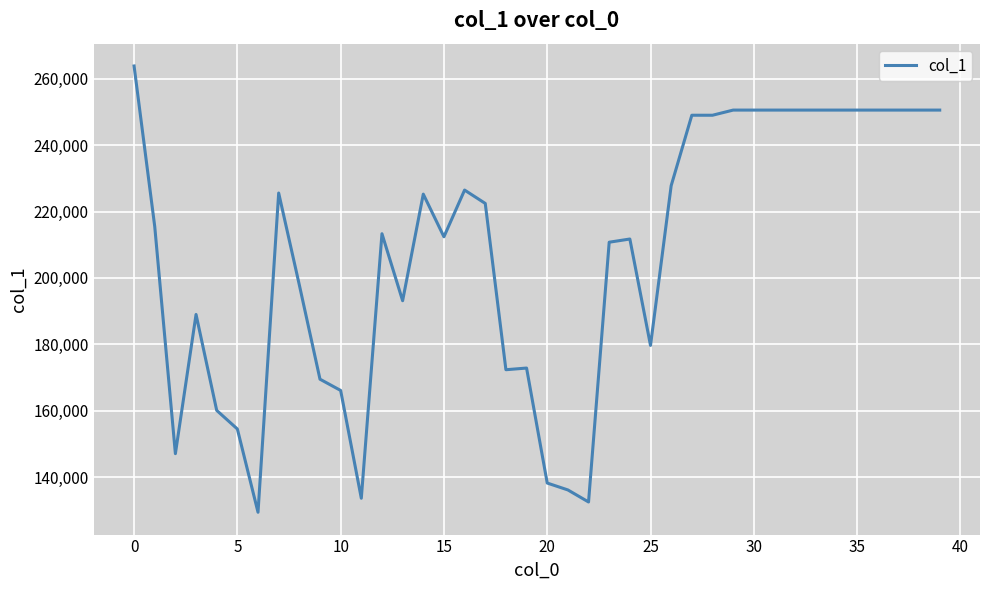

What is the sum of all values?

8281768